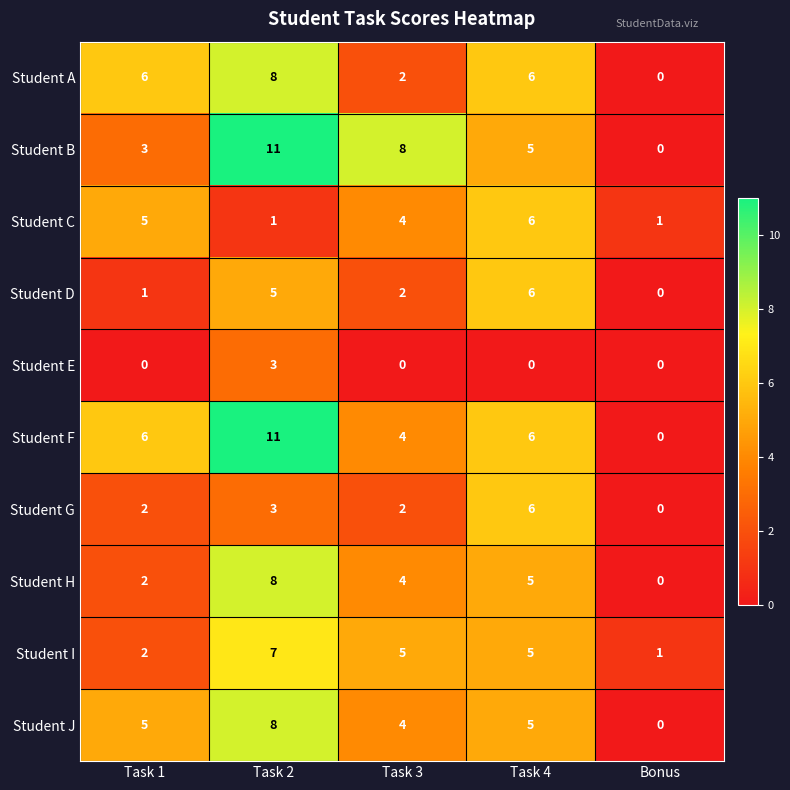

Is the value of Student E at Task 4 greater than the value of Student J at Task 4?

No